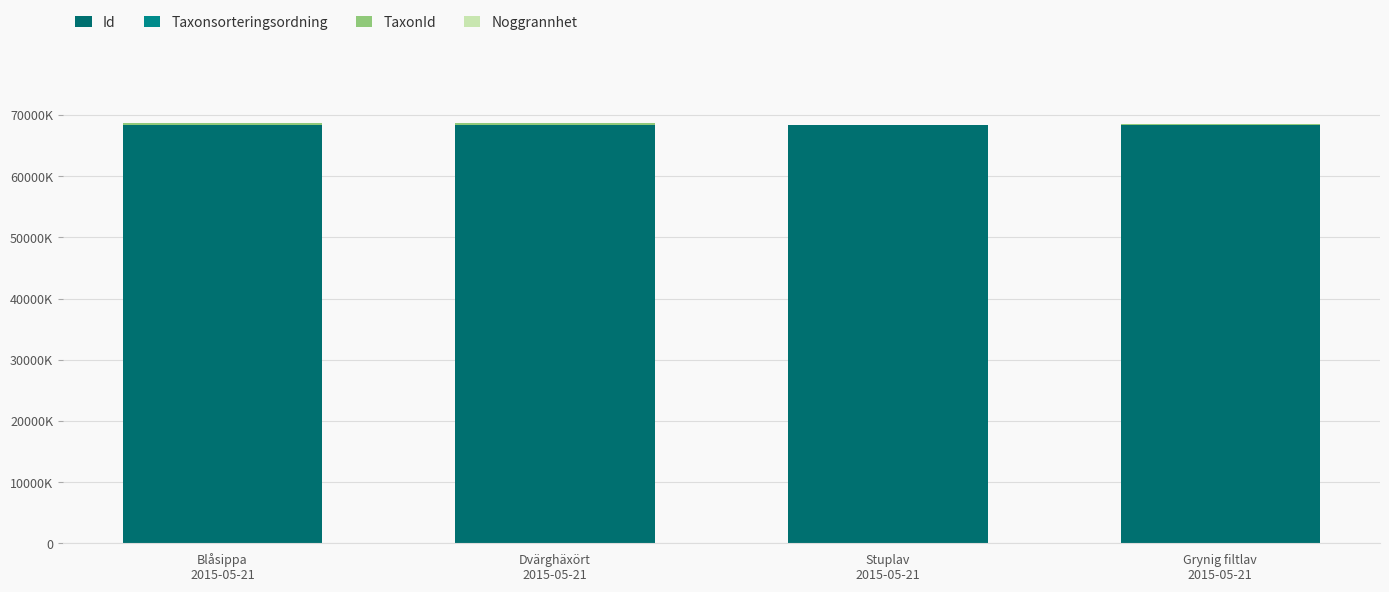

What is the difference between the maximum and minimum values in the TaxonId series?

223042